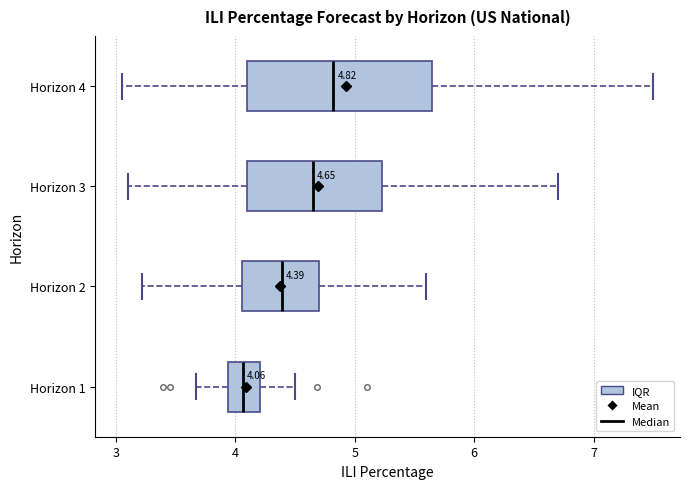

Which box is the widest, from its left edge to its right edge?

Horizon 4